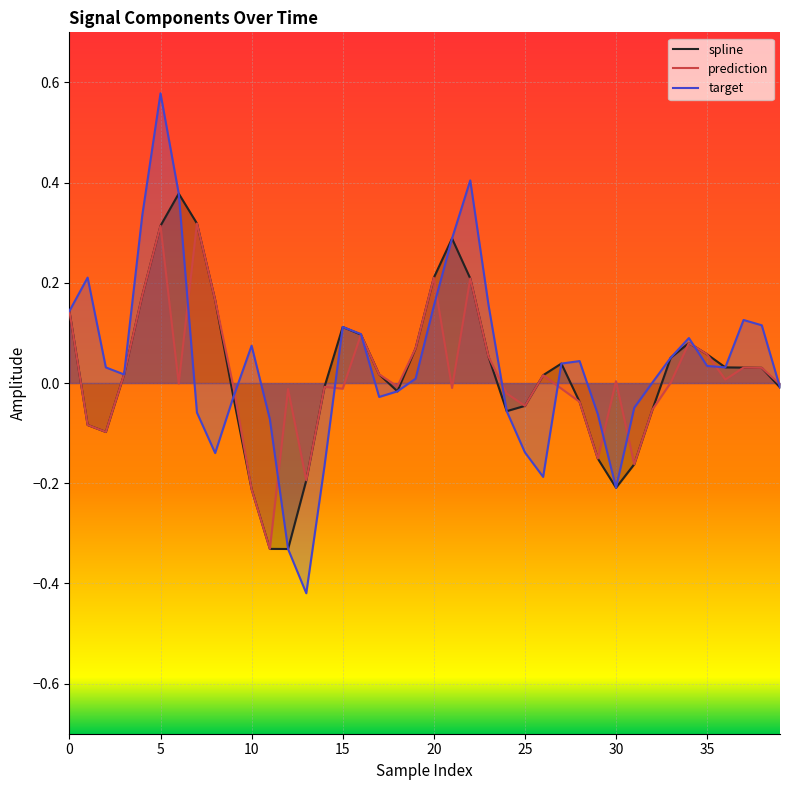

What is the sum of all target values?

1.5